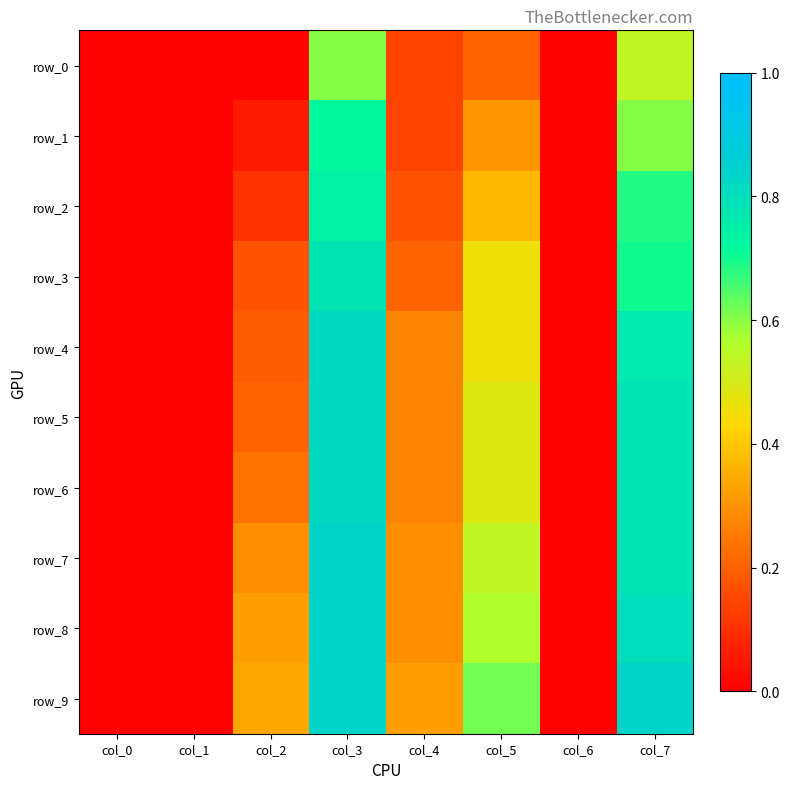

Which has a higher value, col_1 or col_5?

col_5